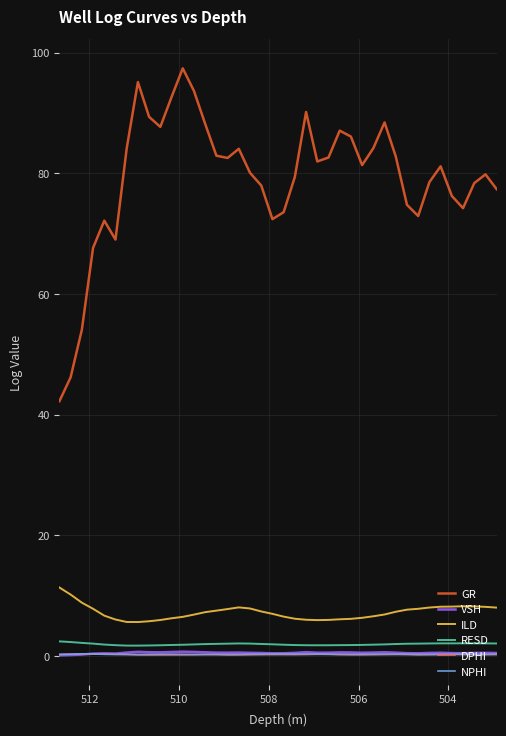

How many lines are shown in the chart?

6